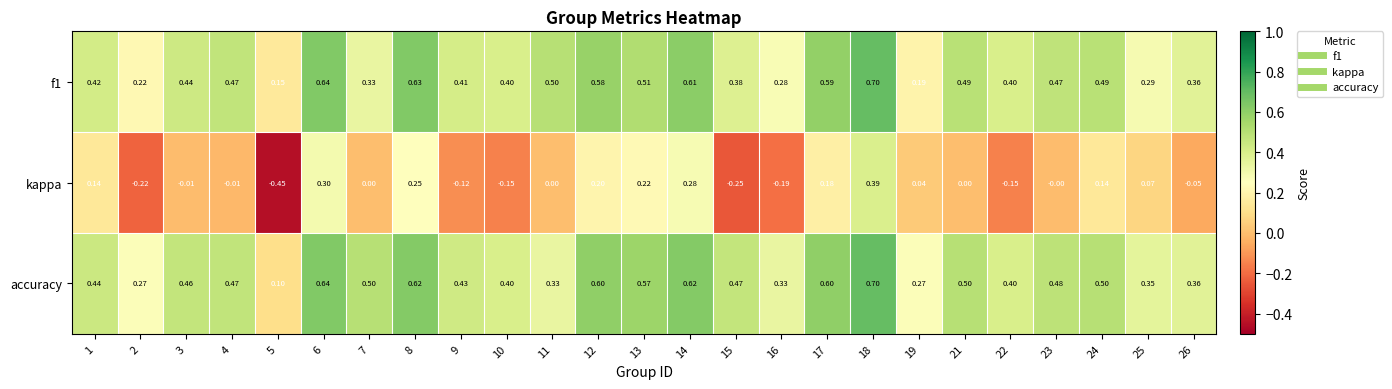

How many data points in kappa are less than 0?

10